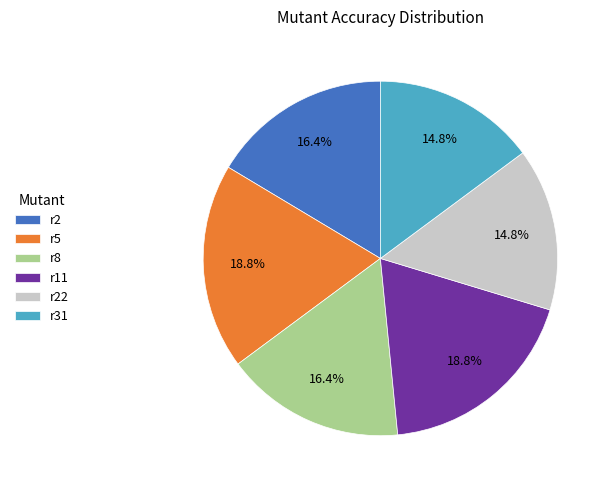

How many segments does this pie chart have?

6